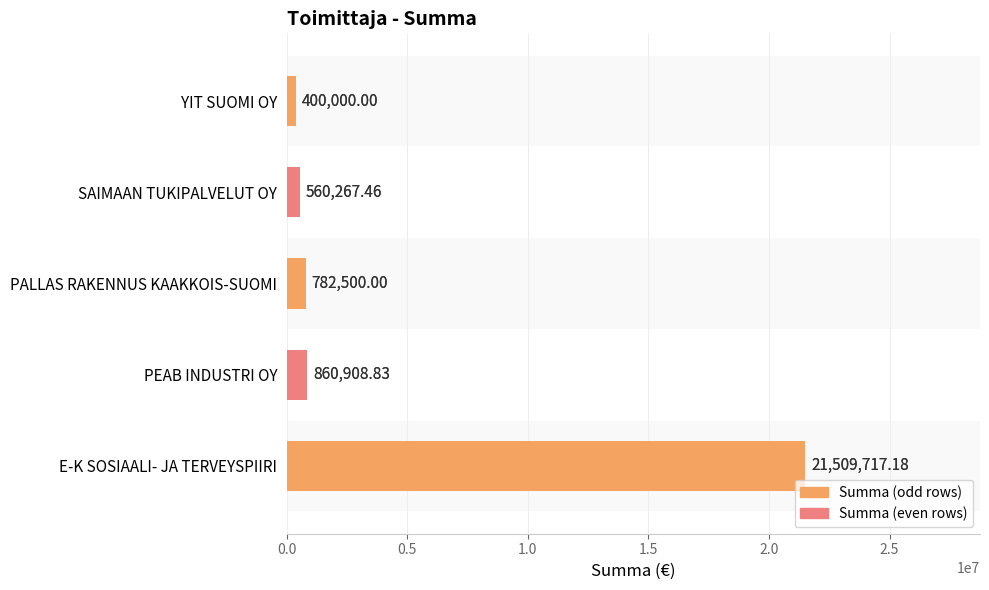

What is the greatest value displayed?

21509717.2